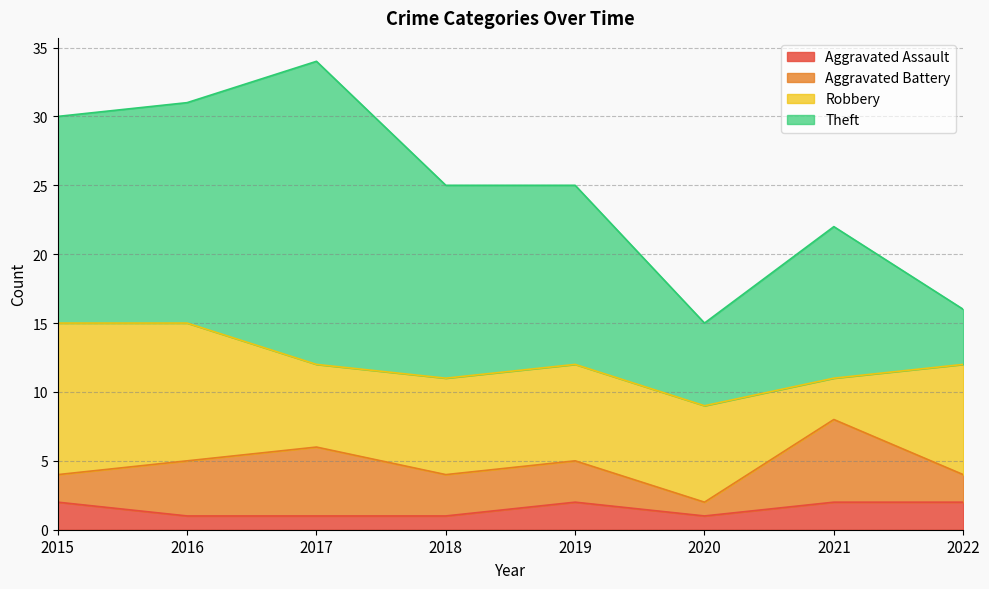

What is the maximum value shown in the chart?

22